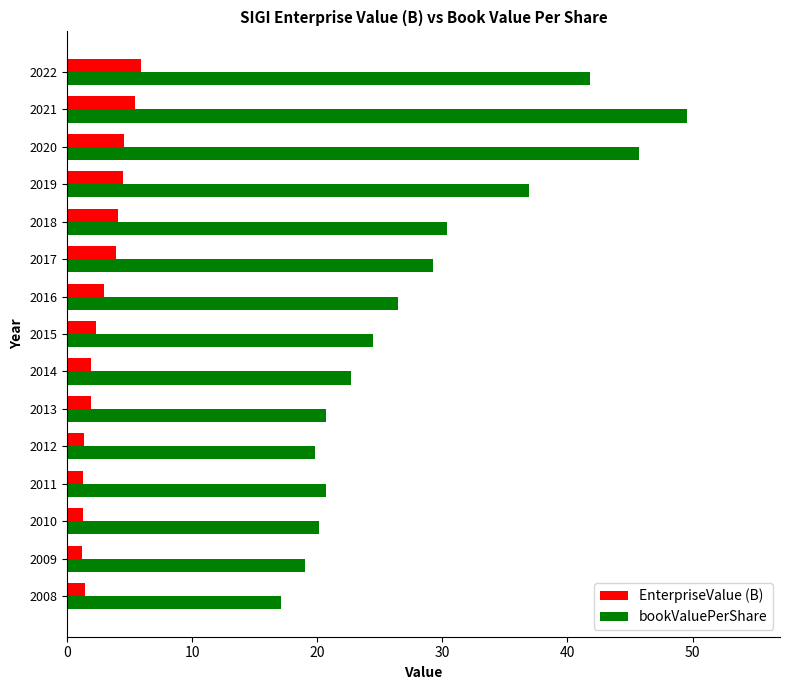

Is it true that EnterpriseValue (B) equals 5.9 at 2022?

True